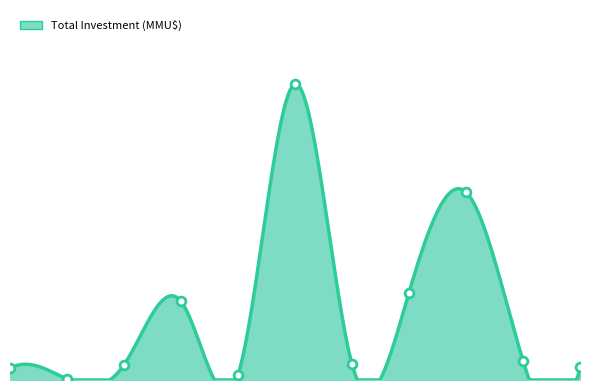

What is the ratio of the value at 2017 to the value at 2021?

15.3